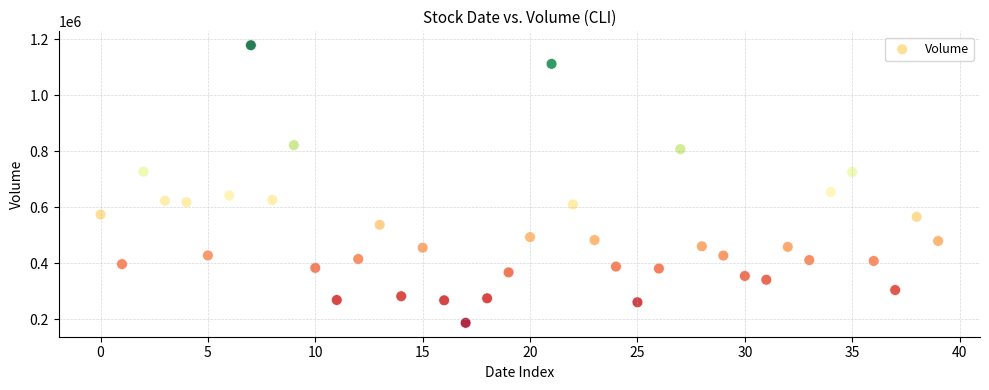

What Y value in the scatter plot is closest to 683367?

654697